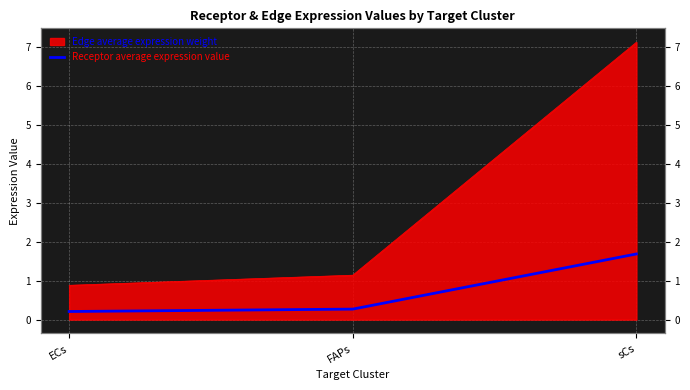

Which has a higher value, FAPs or ECs?

FAPs